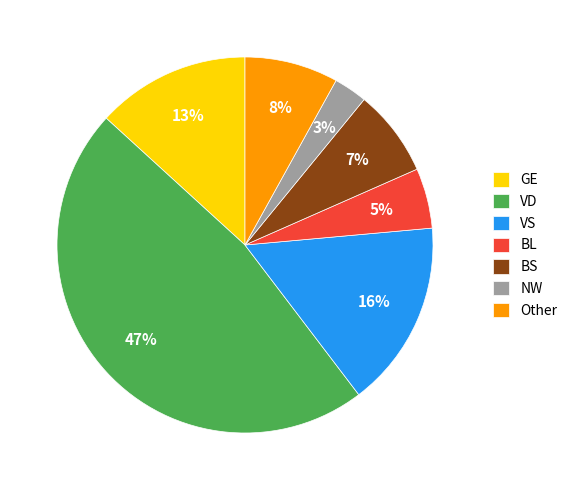

To the nearest percent, what is the average slice percentage?

14%